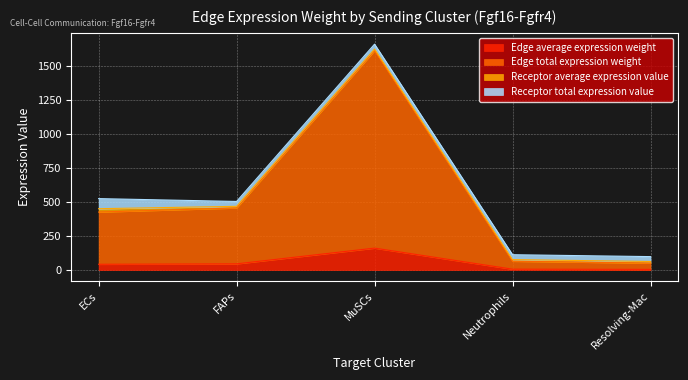

What is the label of the 1st point from the left?

ECs